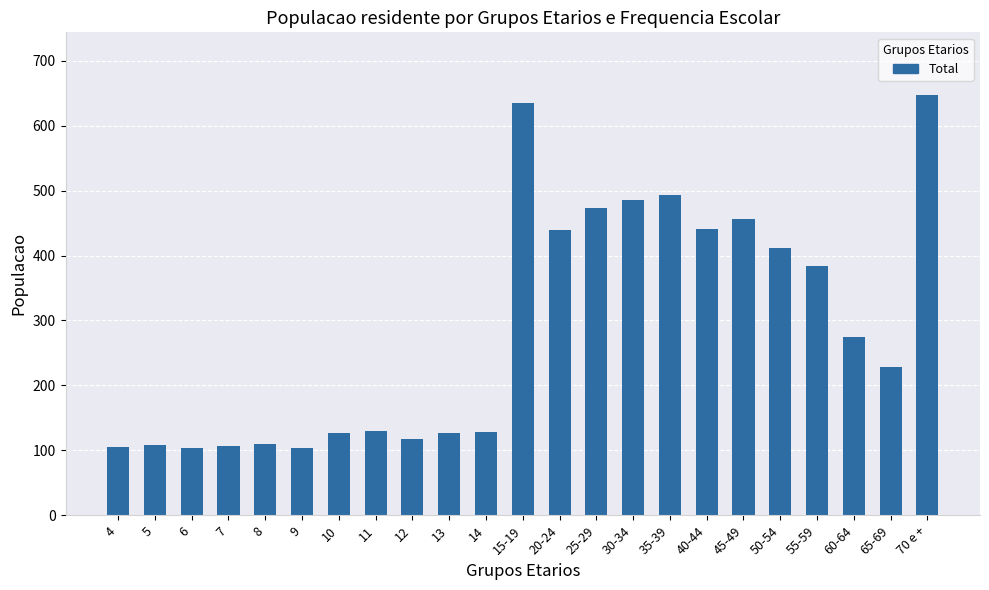

Does the chart contain any negative values?

No